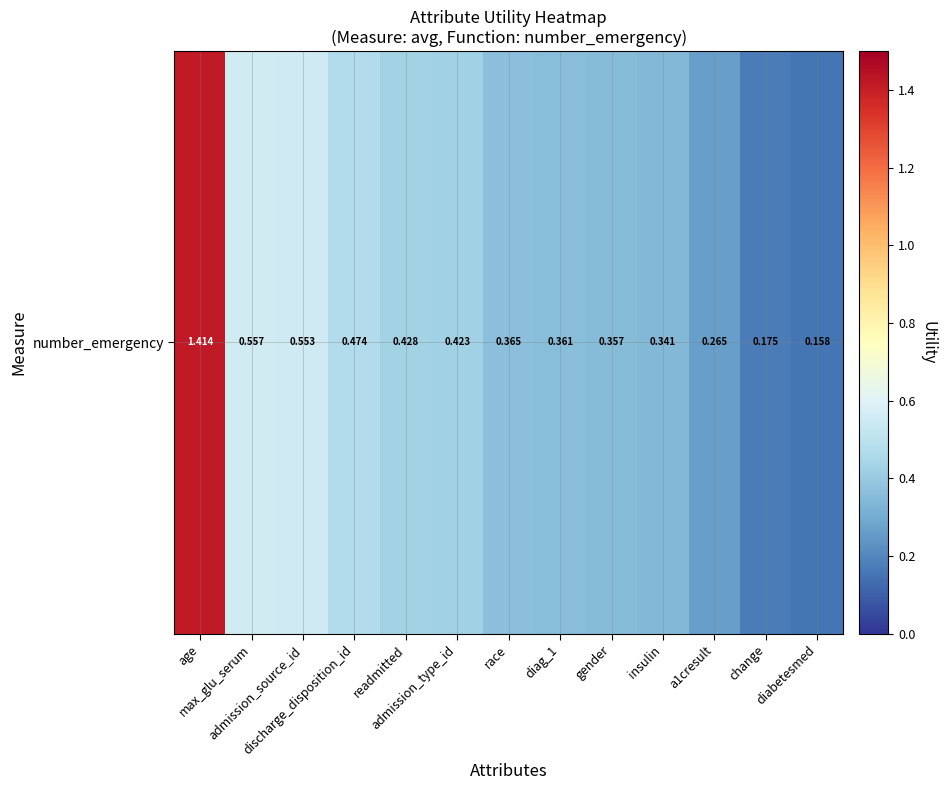

Which label corresponds to the smallest value in the chart?

diabetesmed